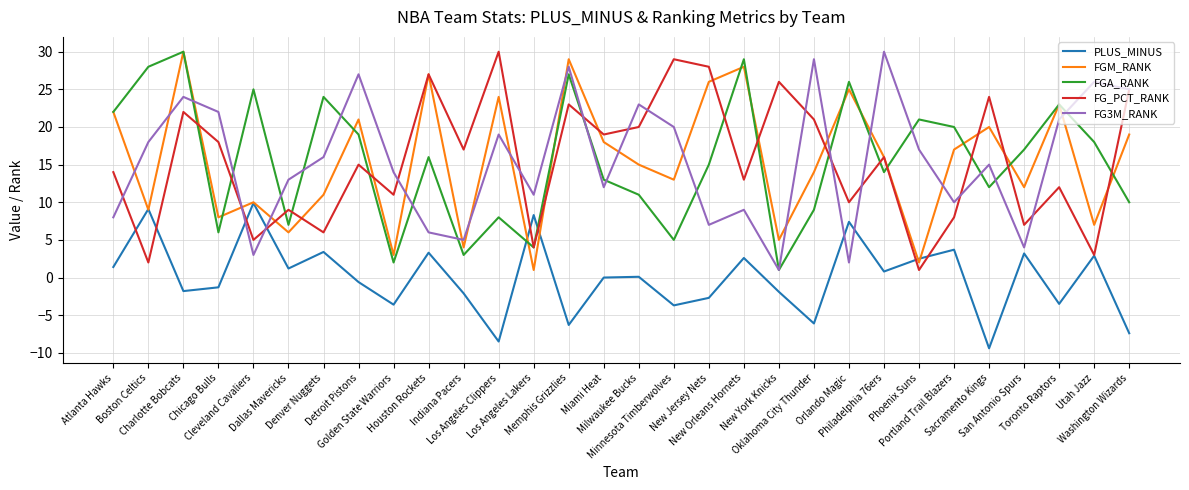

What is the difference between the maximum and minimum values in the FG_PCT_RANK series?

29.0